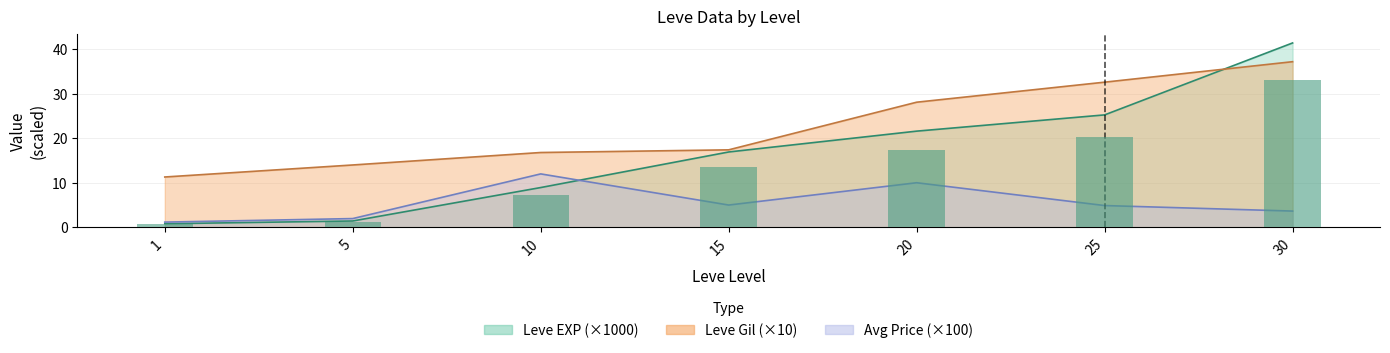

Which label corresponds to the smallest value in the chart?

1